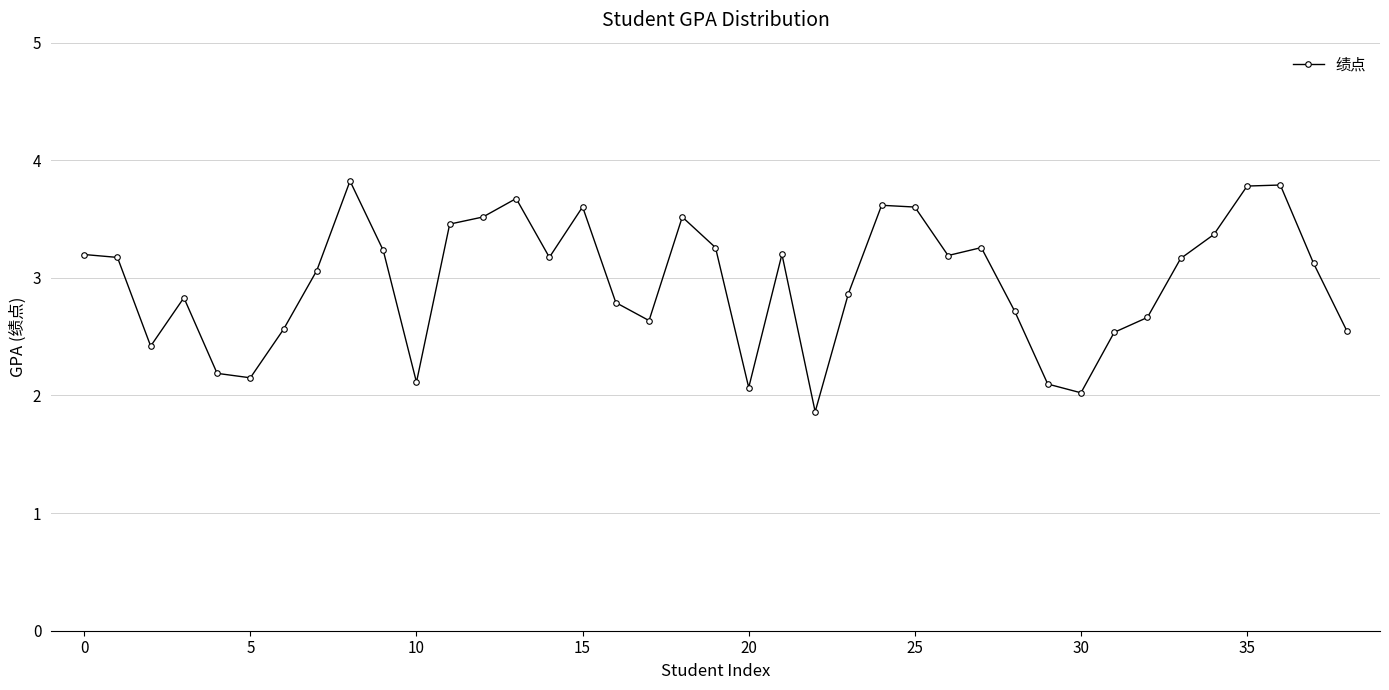

How many interior local valleys (lower than both neighbors) does the data have?

9